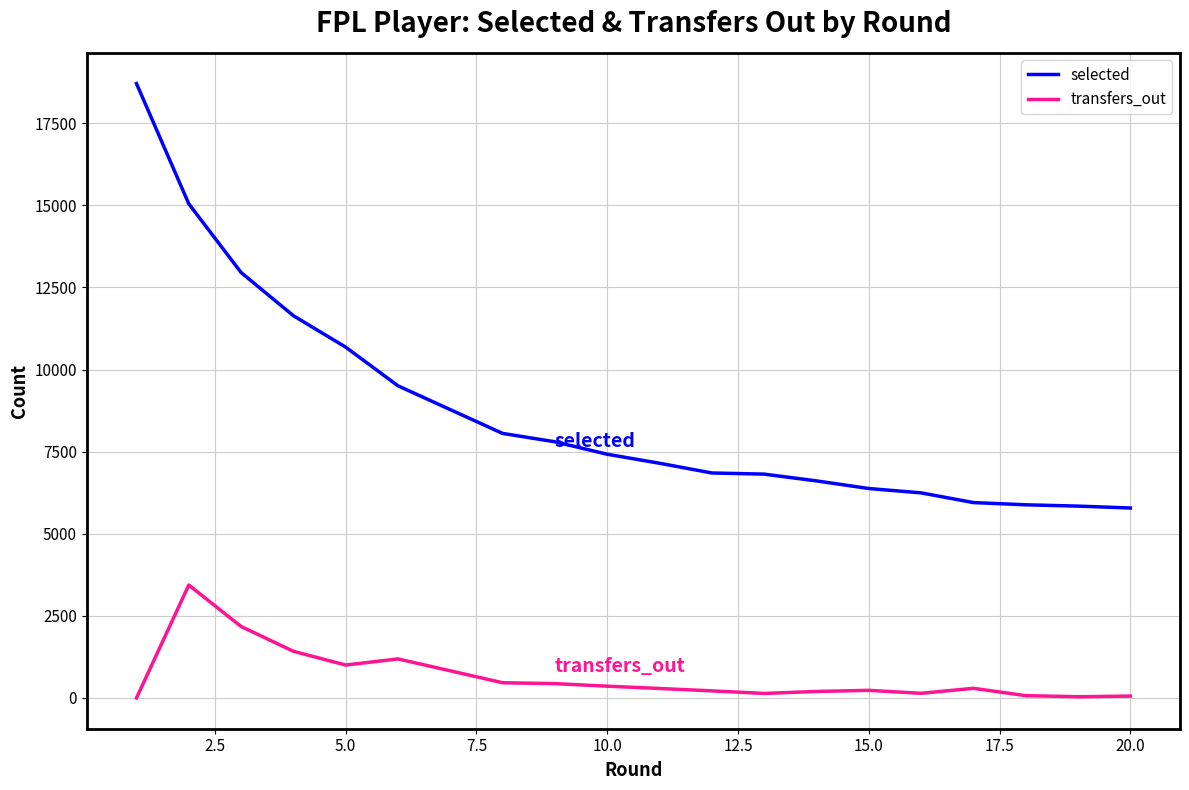

At how many categories does at least one series exceed 11846?

3